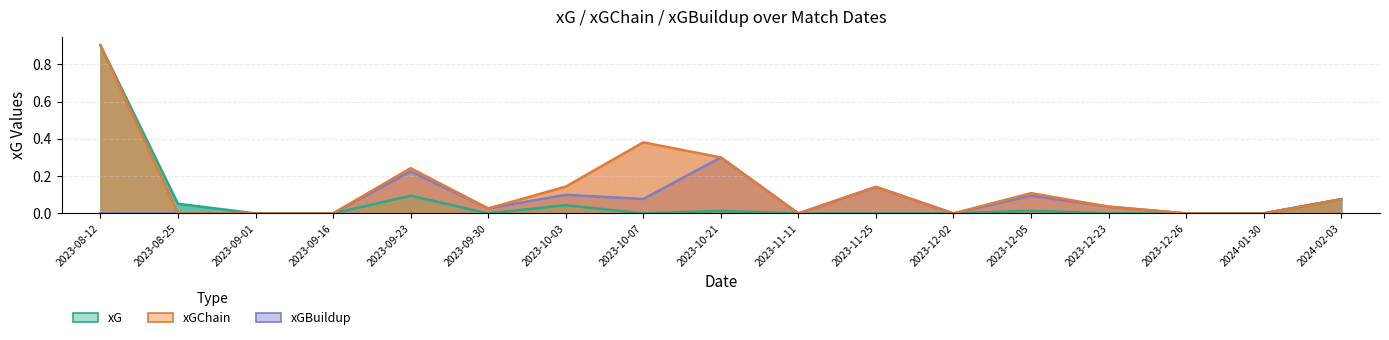

Rank the categories by xG value from lowest to highest.

2023-09-01, 2023-09-16, 2023-09-30, 2023-10-07, 2023-11-11, 2023-11-25, 2023-12-02, 2023-12-23, 2023-12-26, 2024-01-30, 2023-10-21, 2023-12-05, 2023-10-03, 2023-08-25, 2024-02-03, 2023-09-23, 2023-08-12